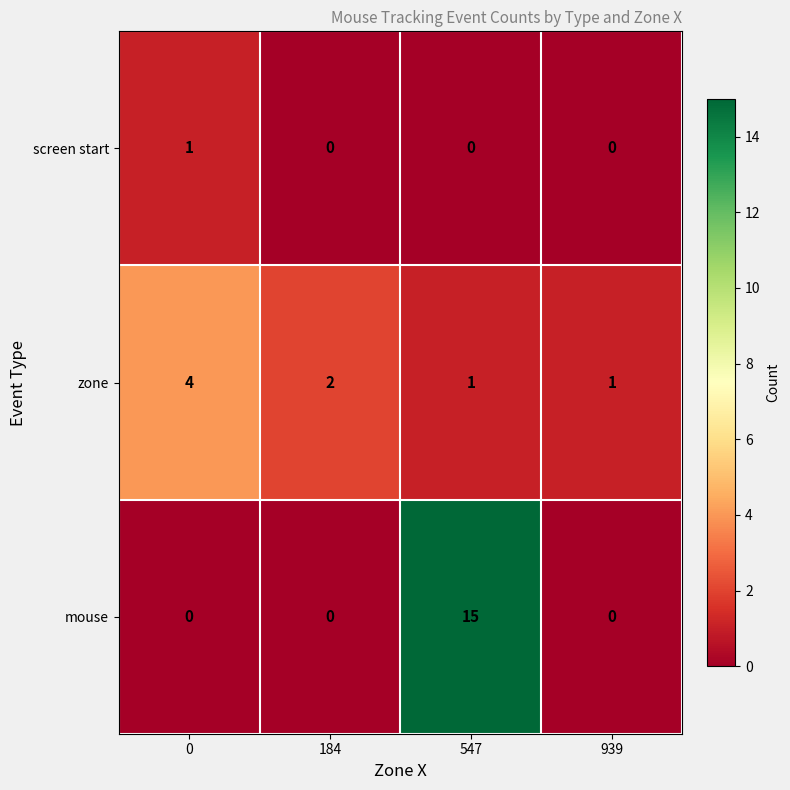

List the series in order of their peak value, highest first.

mouse, zone, screen start